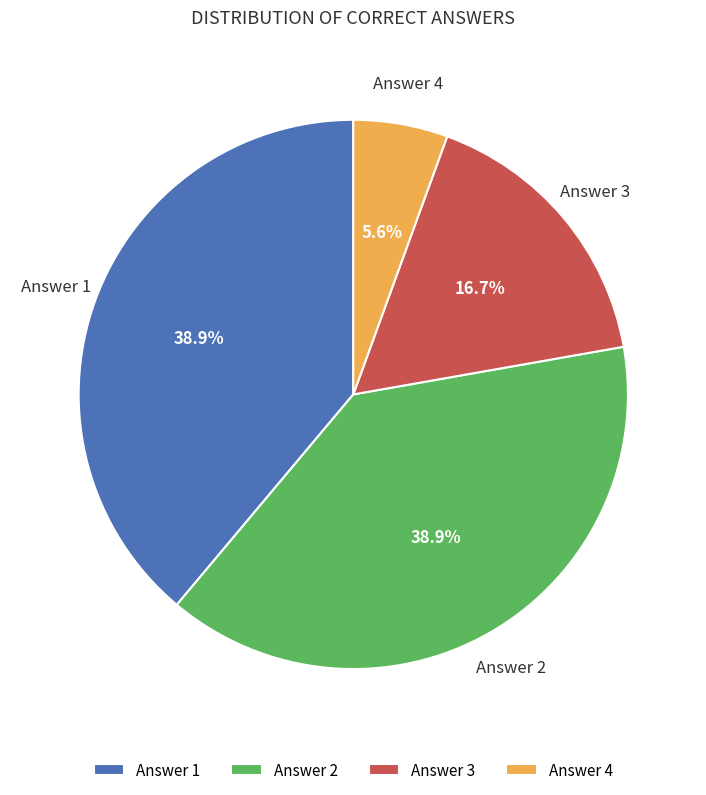

Is there any slice that represents more than half of the pie?

No